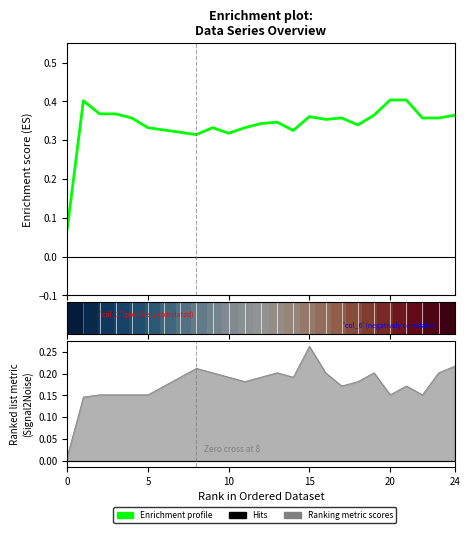

At how many categories does at least one series exceed 0?

25